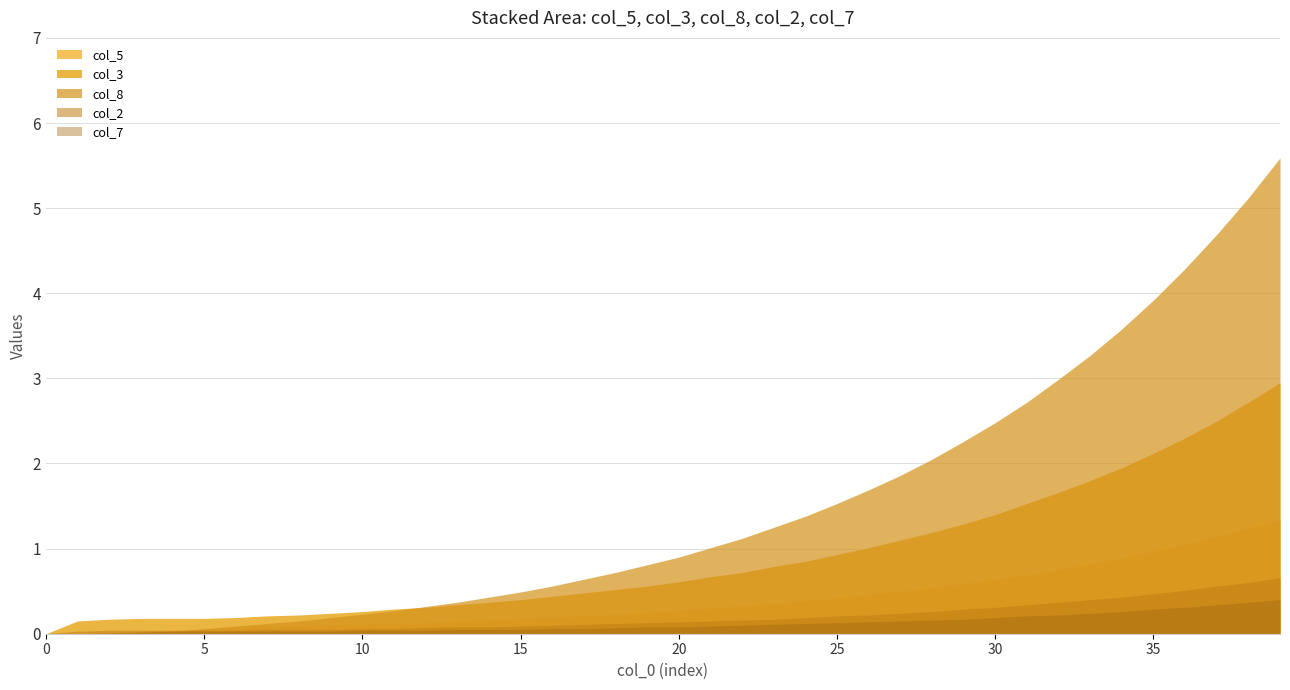

True or false: there are more than 1 points higher than both neighbors.

False